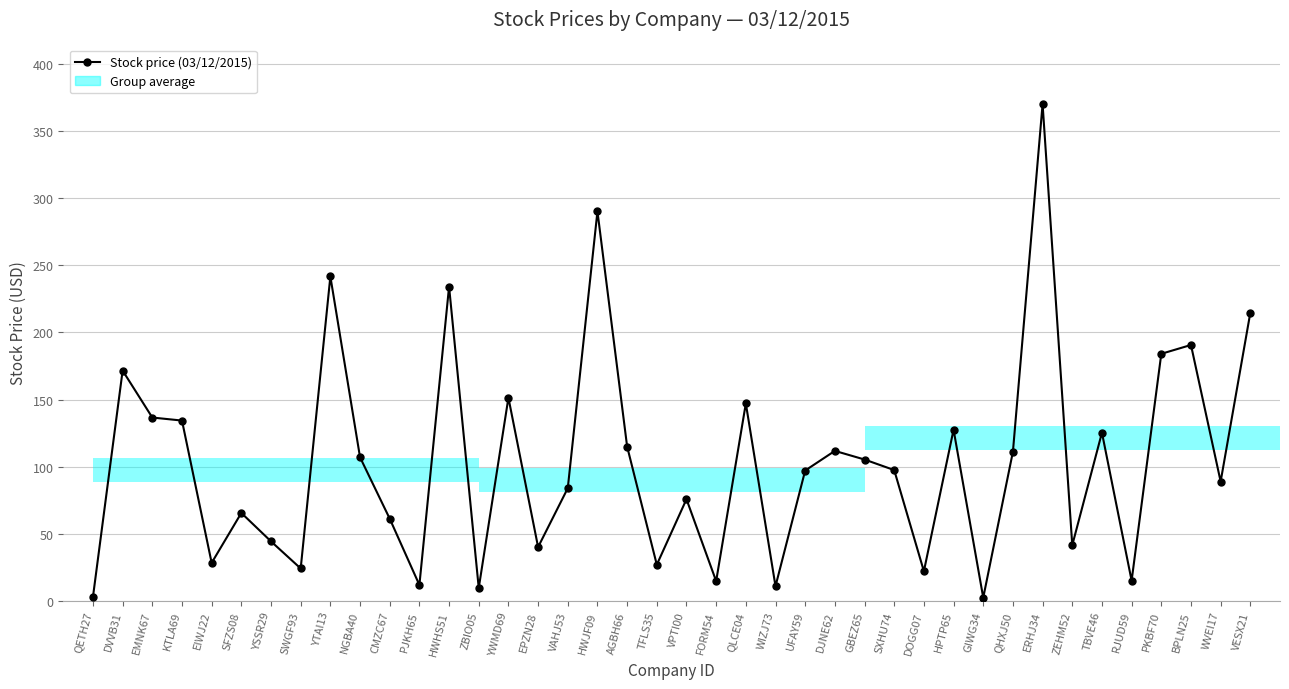

Which has a higher value, PKBF70 or QHXJ50?

PKBF70